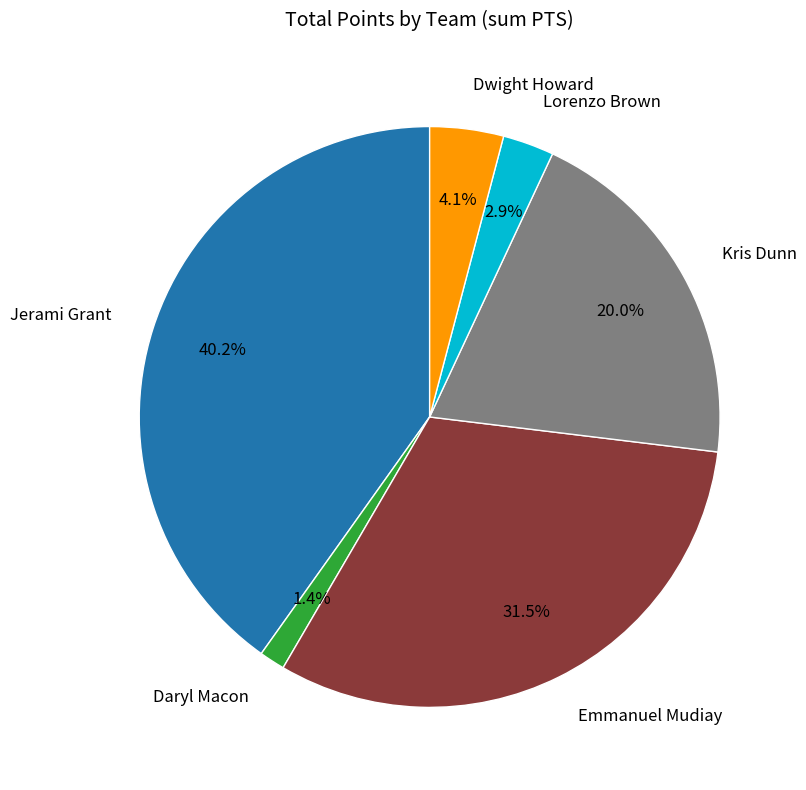

Count the number of slices in the pie.

6